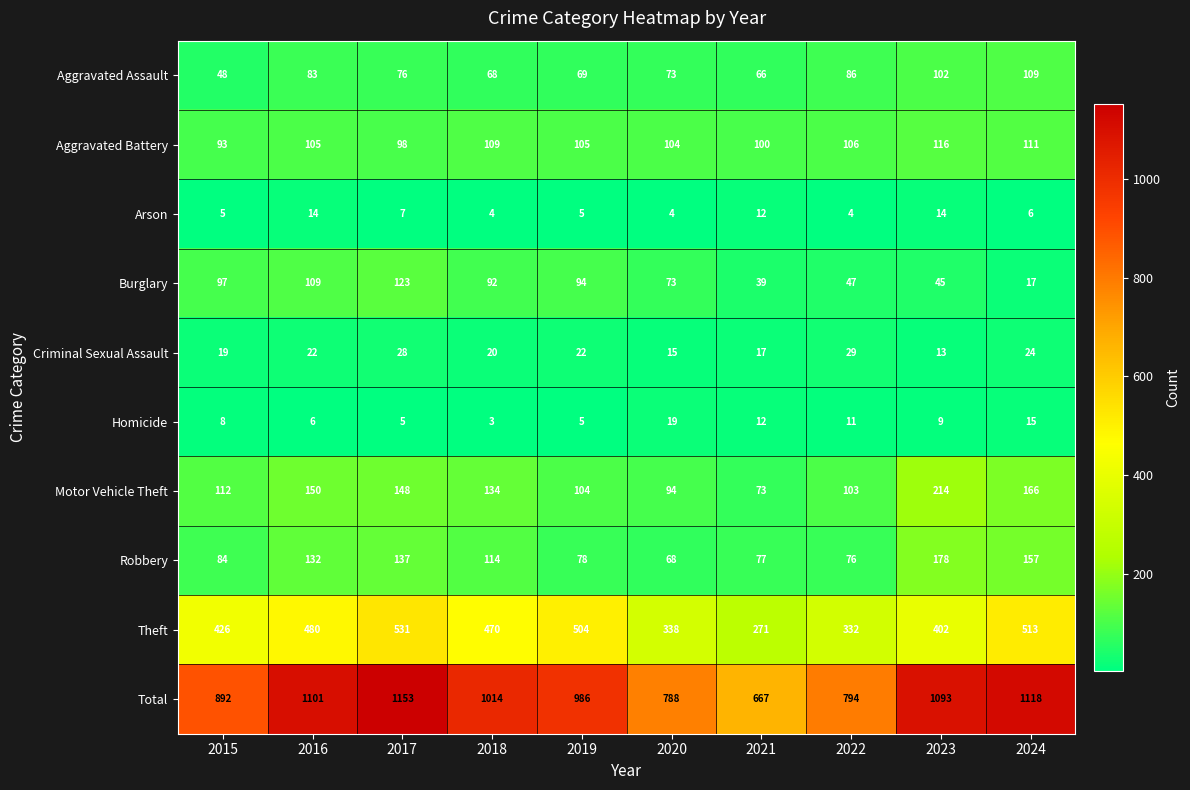

Rank the series by their maximum value, from highest to lowest.

Total, Theft, Motor Vehicle Theft, Robbery, Burglary, Aggravated Battery, Aggravated Assault, Criminal Sexual Assault, Homicide, Arson